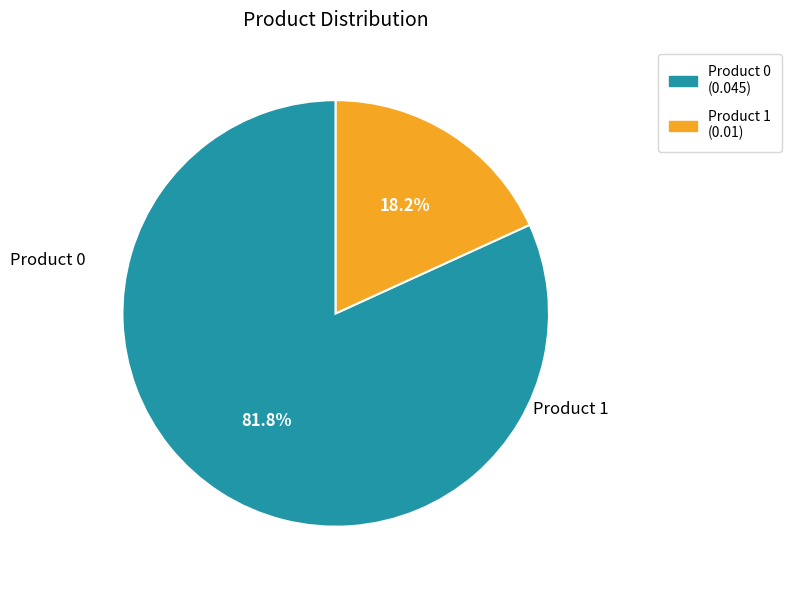

Which has a higher value, Product 1 (0.01) or Product 0 (0.045)?

Product 0 (0.045)